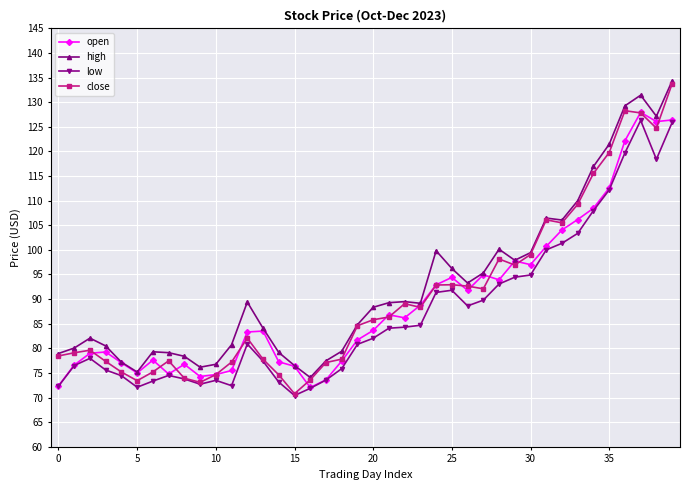

What is the value of the high point at the 35th from the left?

116.9